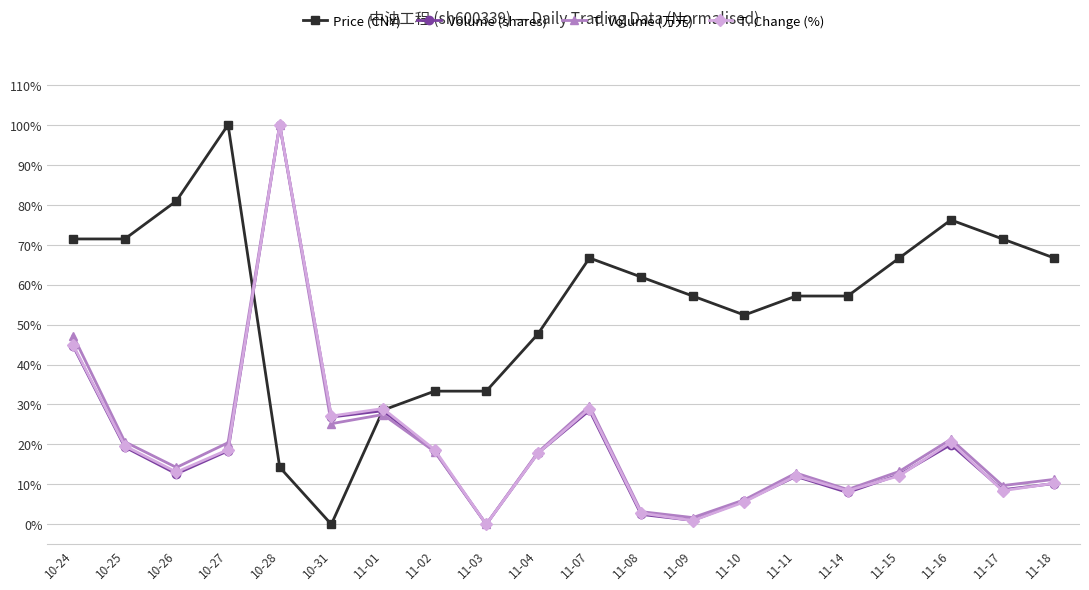

What is the label of the 9th point from the left?

11-03